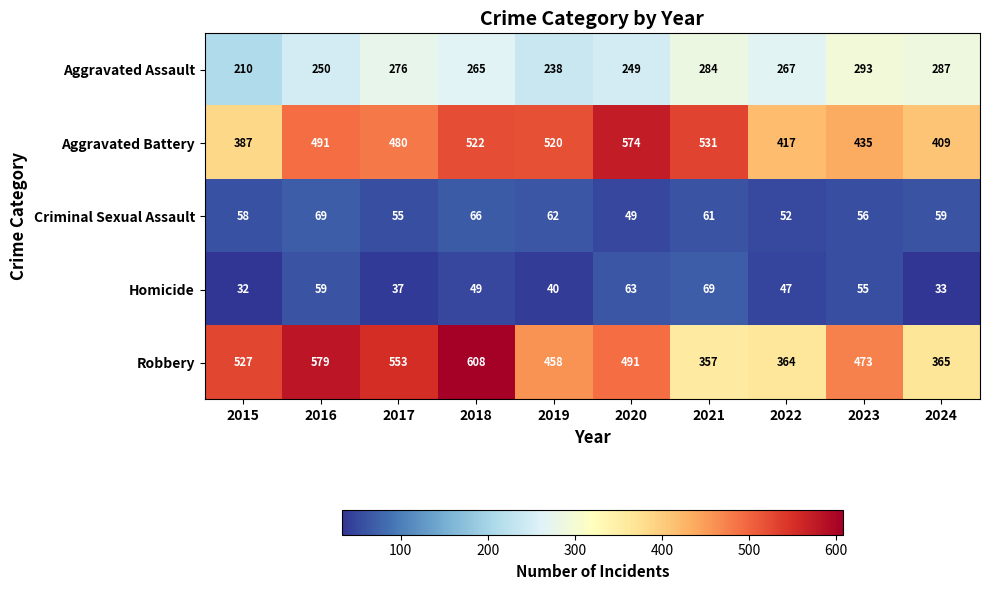

What is the sum of all Homicide values?

484